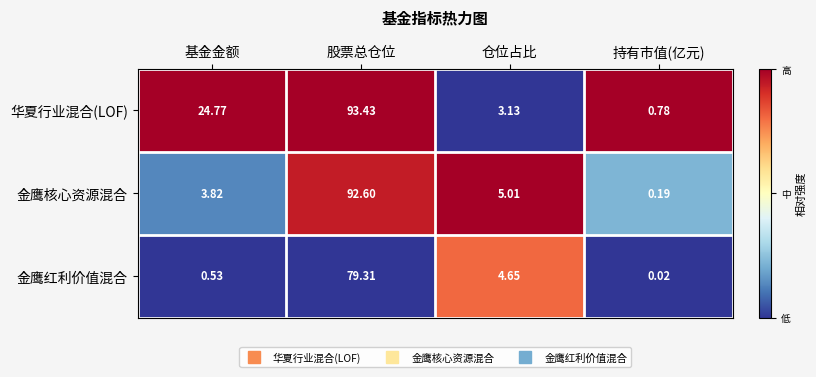

At 仓位占比, list the series in order from largest to smallest.

金鹰核心资源混合, 金鹰红利价值混合, 华夏行业混合(LOF)